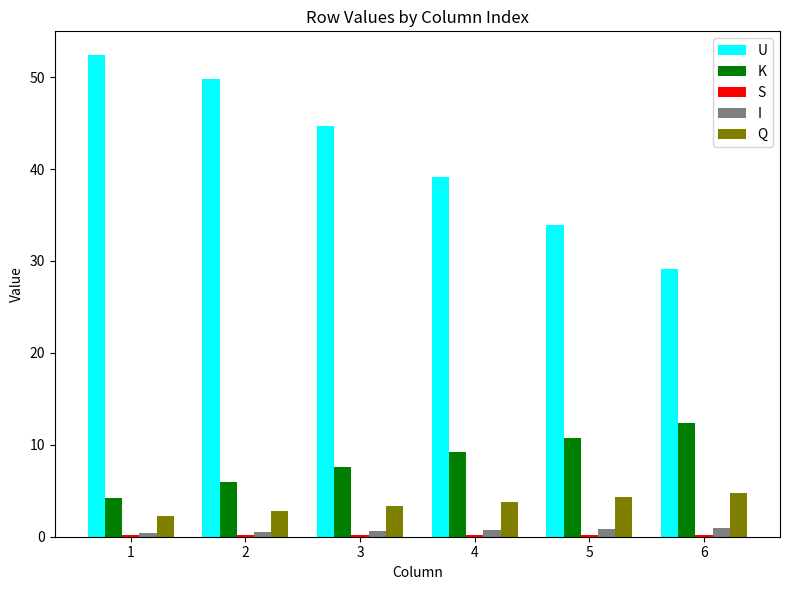

Count the number of data series in this chart.

5